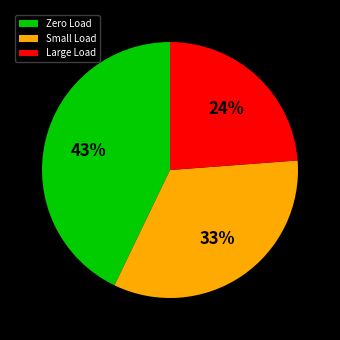

How many segments does this pie chart have?

3